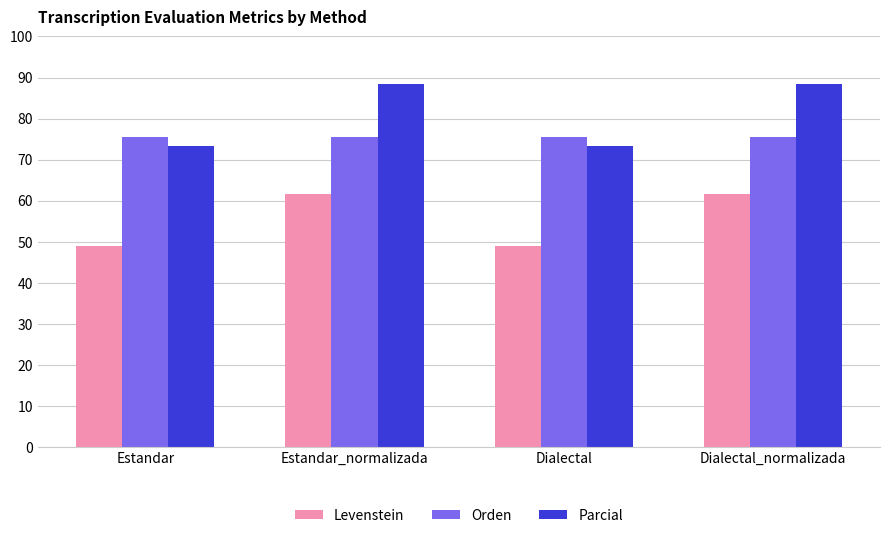

At Dialectal_normalizada, list the series in order from largest to smallest.

Parcial, Orden, Levenstein